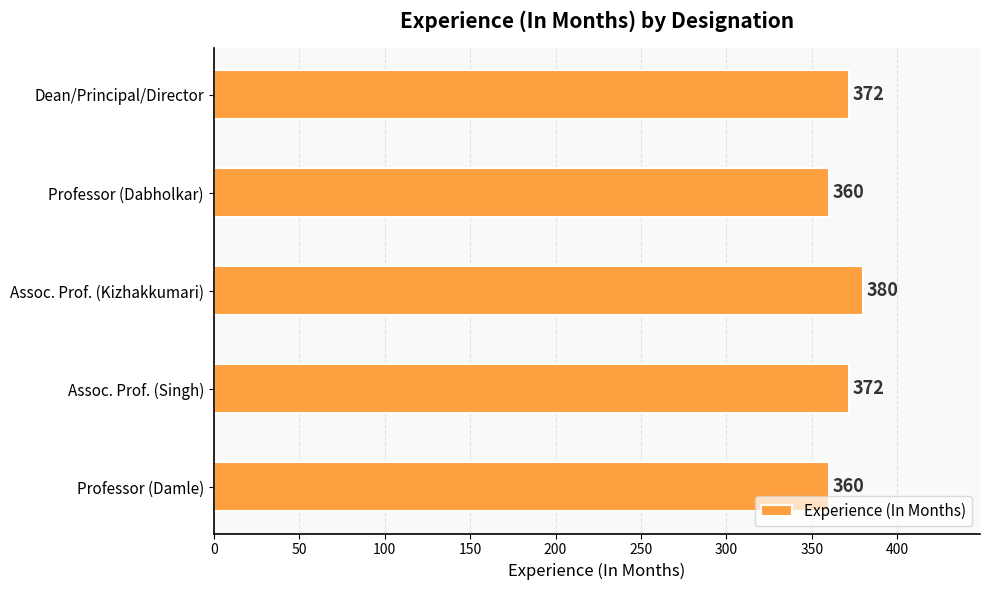

What is the smallest value displayed?

360